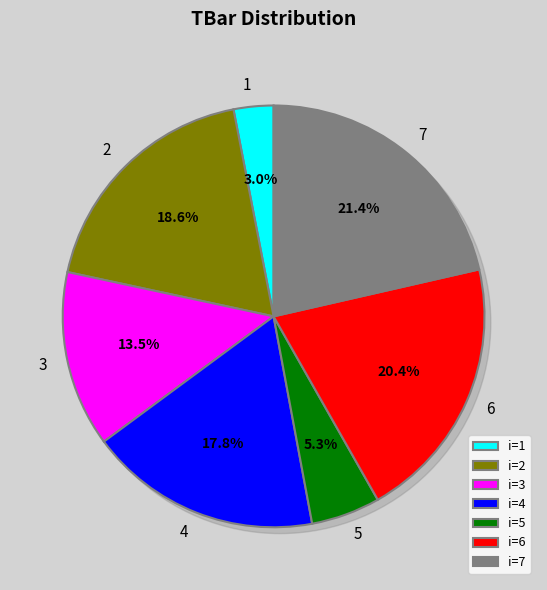

Which category has the biggest portion of the pie?

7